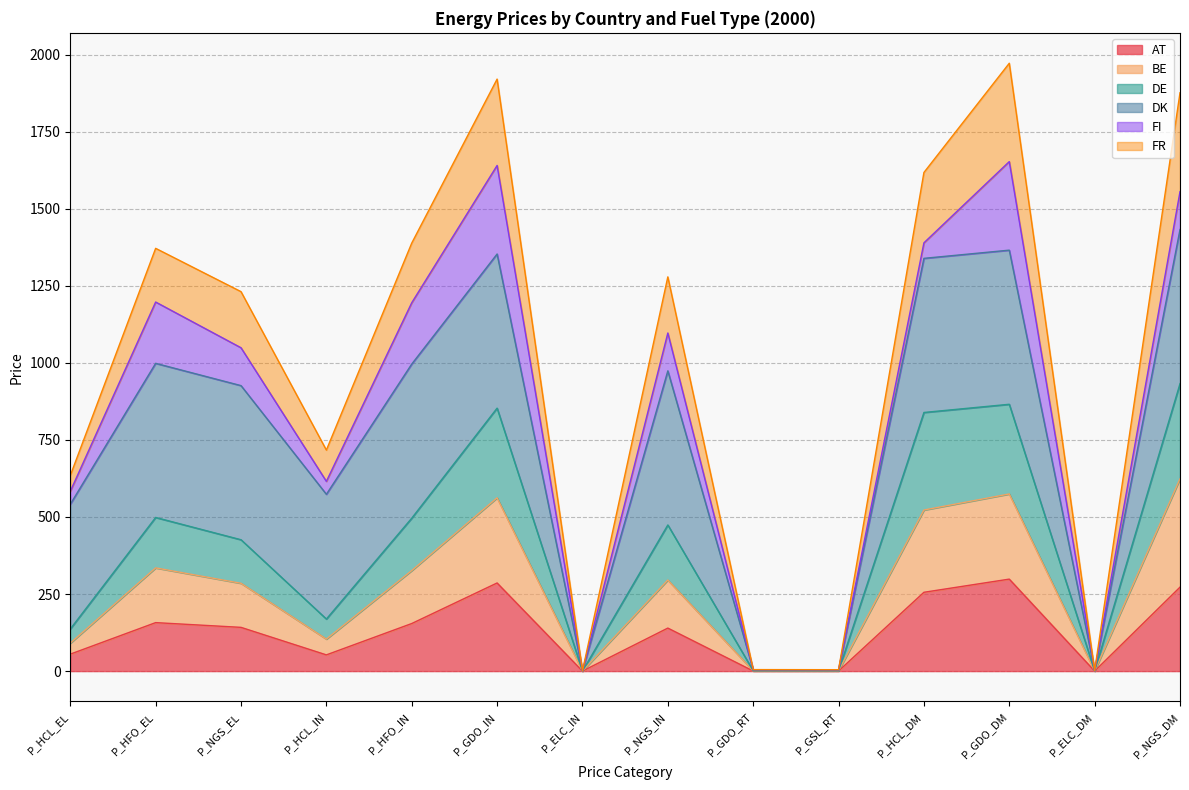

Read the AT value at P_HFO_IN.

154.3